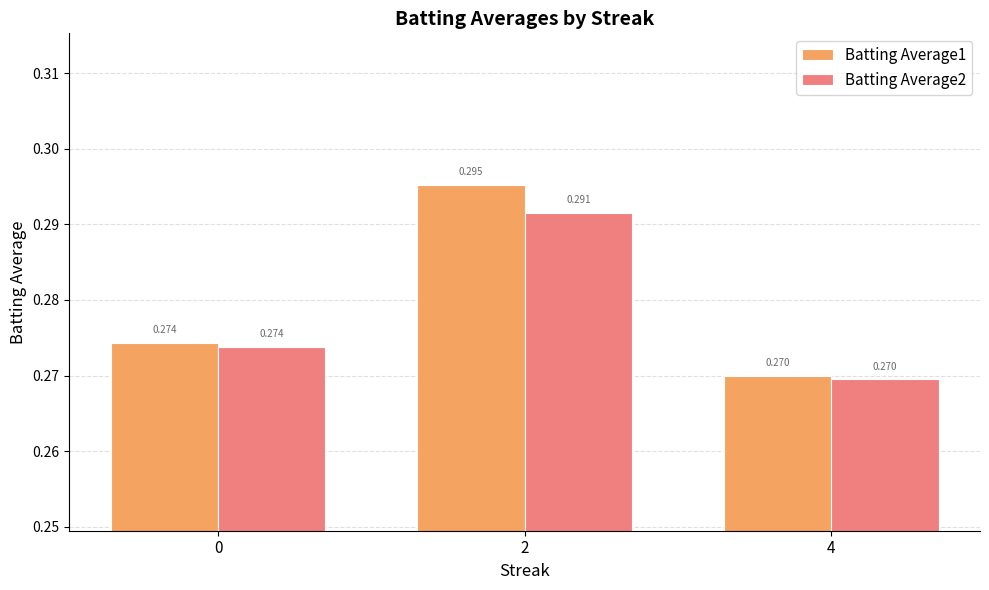

How many series are shown in this chart?

2